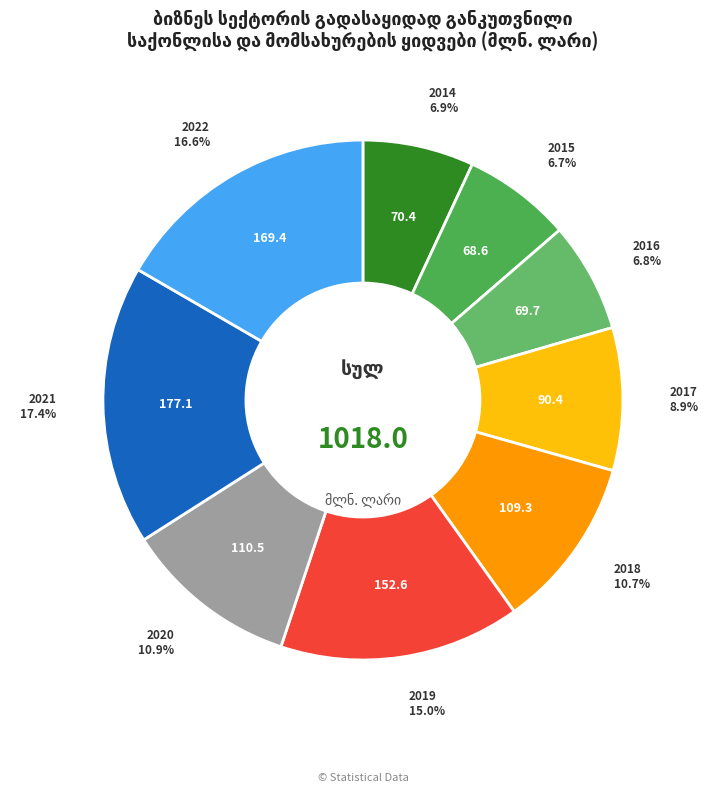

Between 2017 and 2020, which is larger?

2020